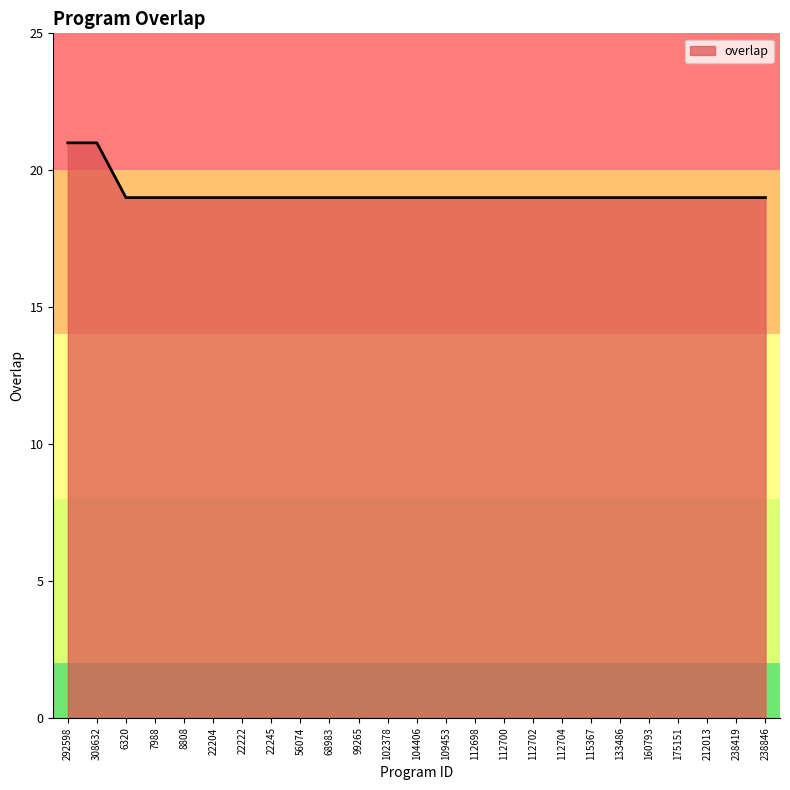

Reading right to left, list all the values displayed in this chart.

19	19	19	19	19	19	19	19	19	19	19	19	19	19	19	19	19	19	19	19	19	19	19	21	21